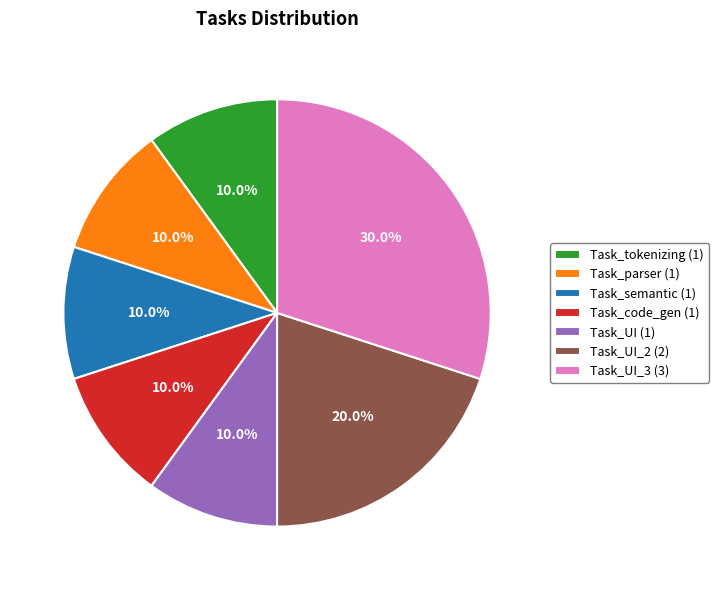

What is the ratio of the value at Task_semantic (1) to the value at Task_UI_3 (3)?

0.3